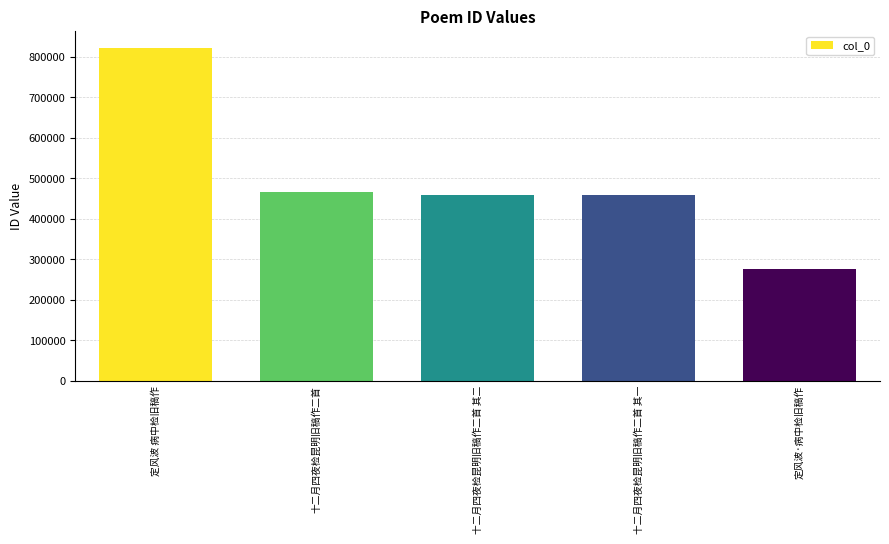

Where does the data first go above 458816?

定风波 病中检旧稿作